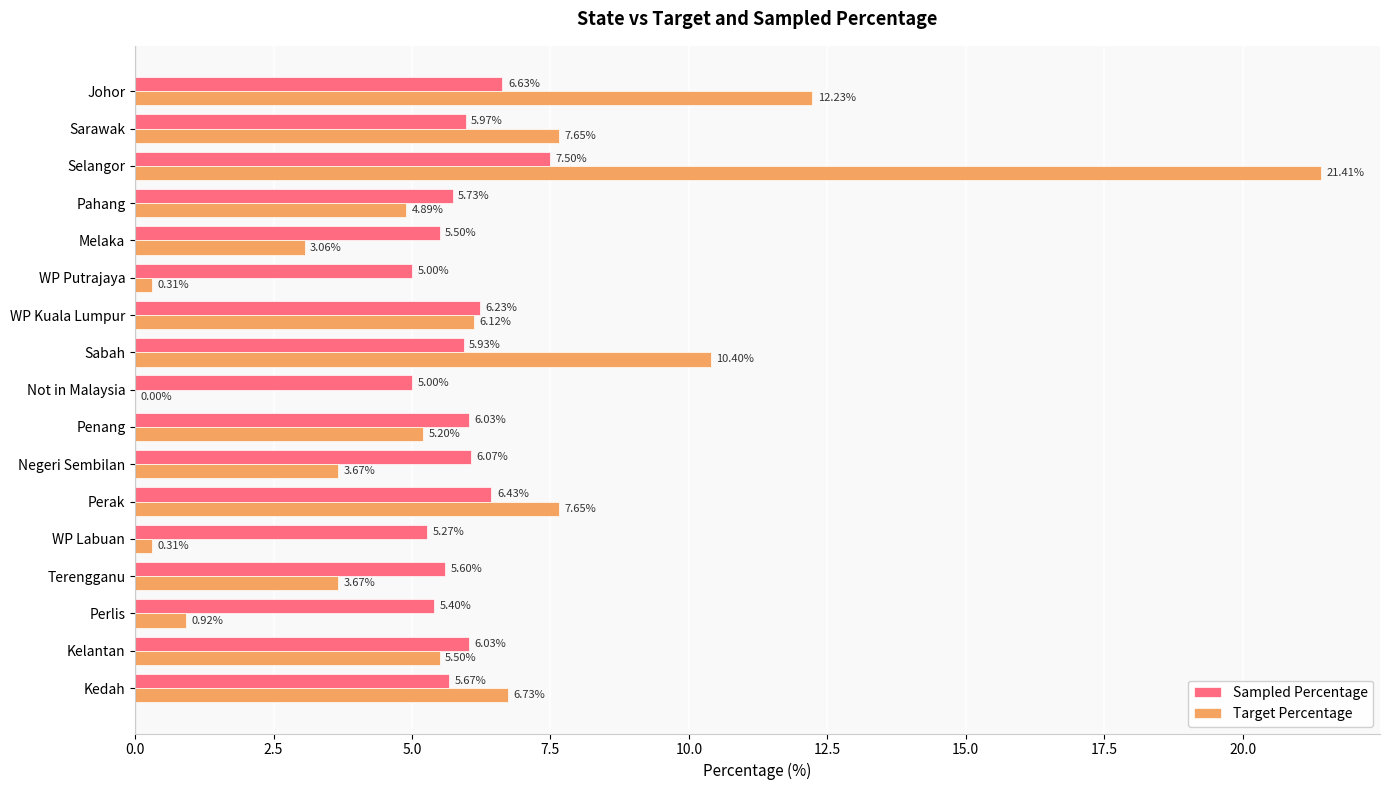

How many values in the Target Percentage series exceed 5?

9